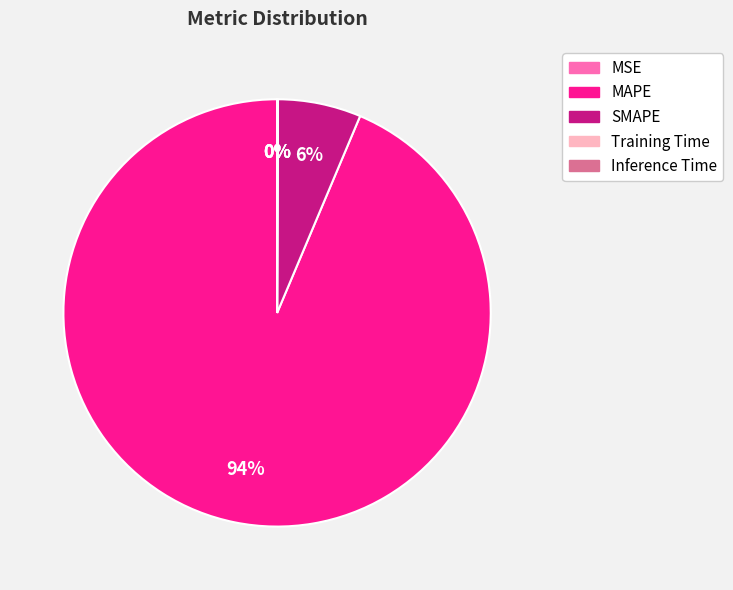

Which category has the biggest portion of the pie?

MAPE